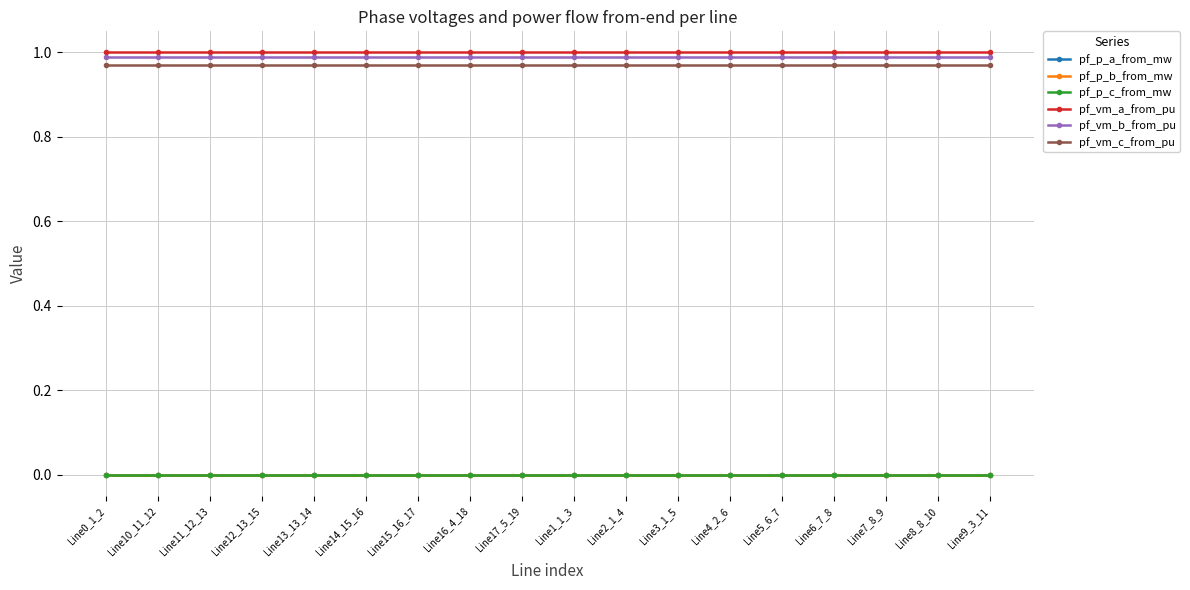

What is the label of the 8th point from the left?

Line16_4_18